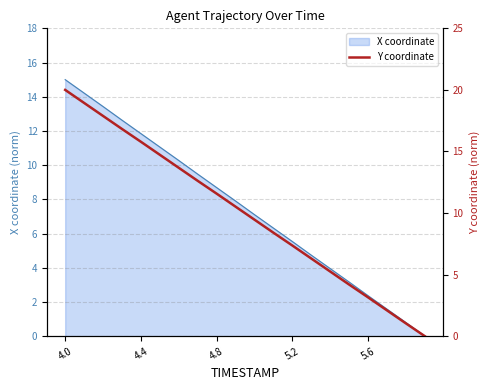

How many values are above zero?

19